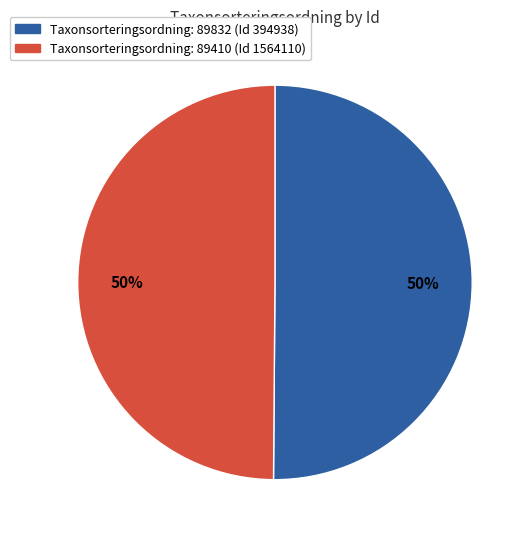

What percentage is the Taxonsorteringsordning: 89832 (Id 394938) slice, to the nearest percent?

50%